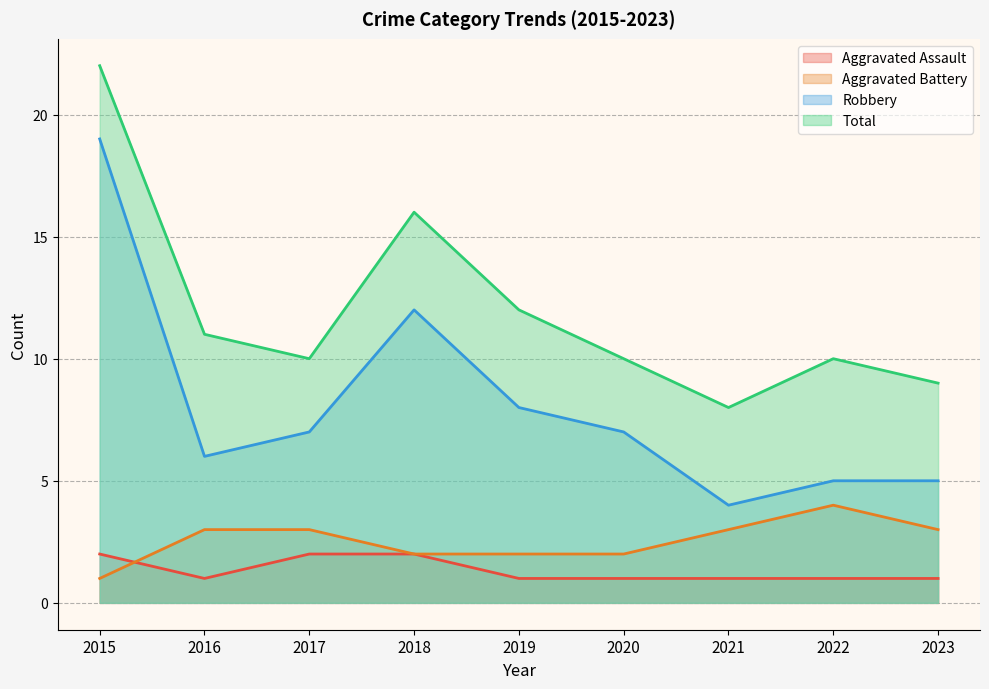

What is the difference between the maximum and second lowest values in the Aggravated Assault series?

1